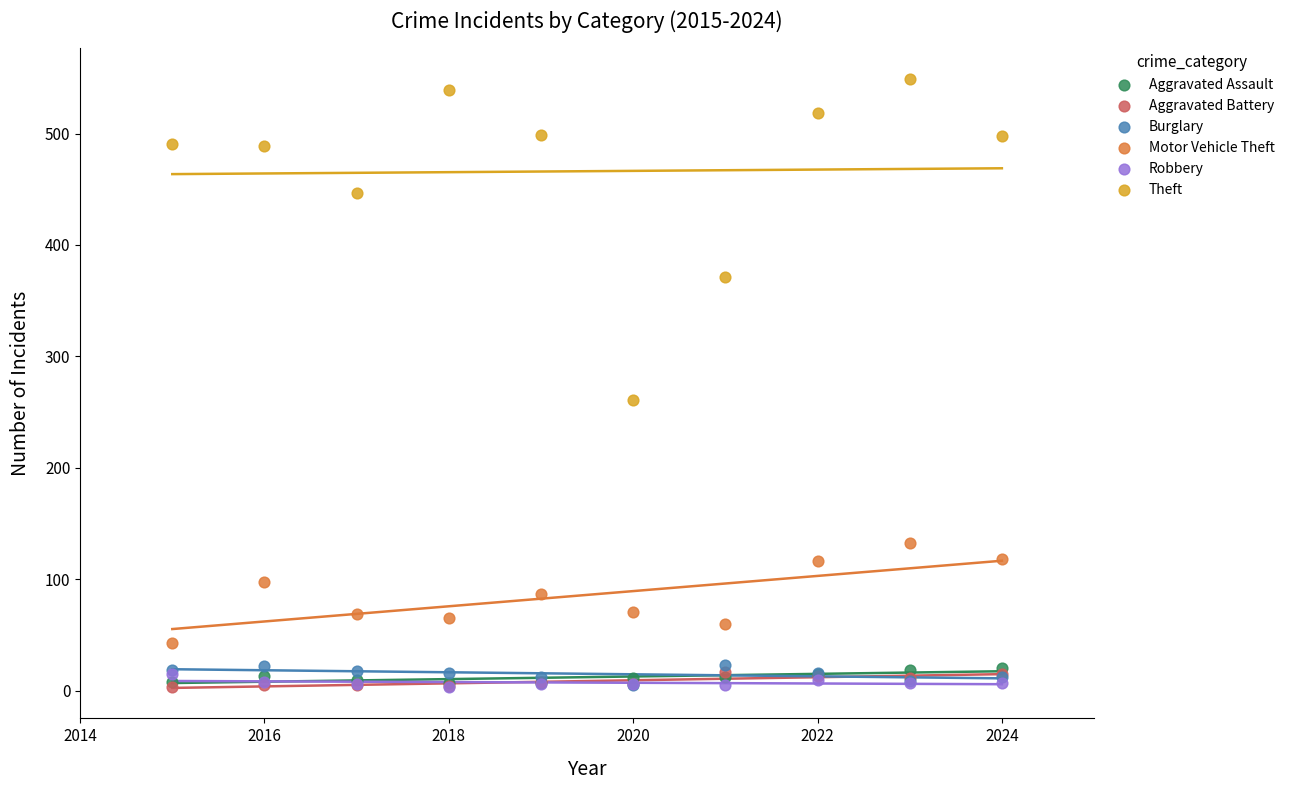

What are all the series names shown in the legend?

Aggravated Assault, Aggravated Battery, Burglary, Motor Vehicle Theft, Robbery, Theft